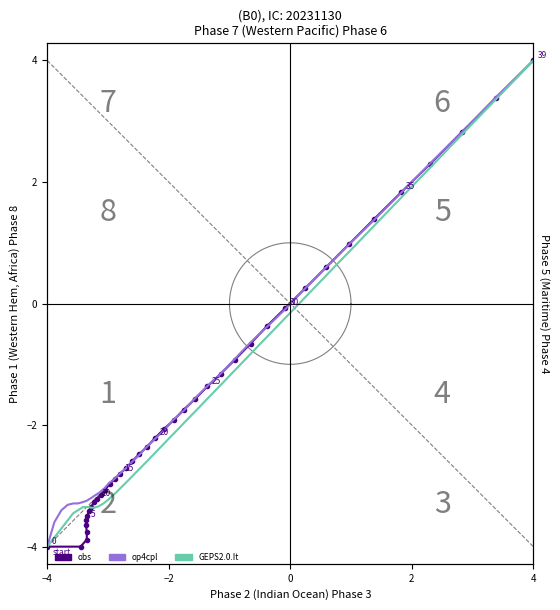

How many negative values does the obs series have?

31